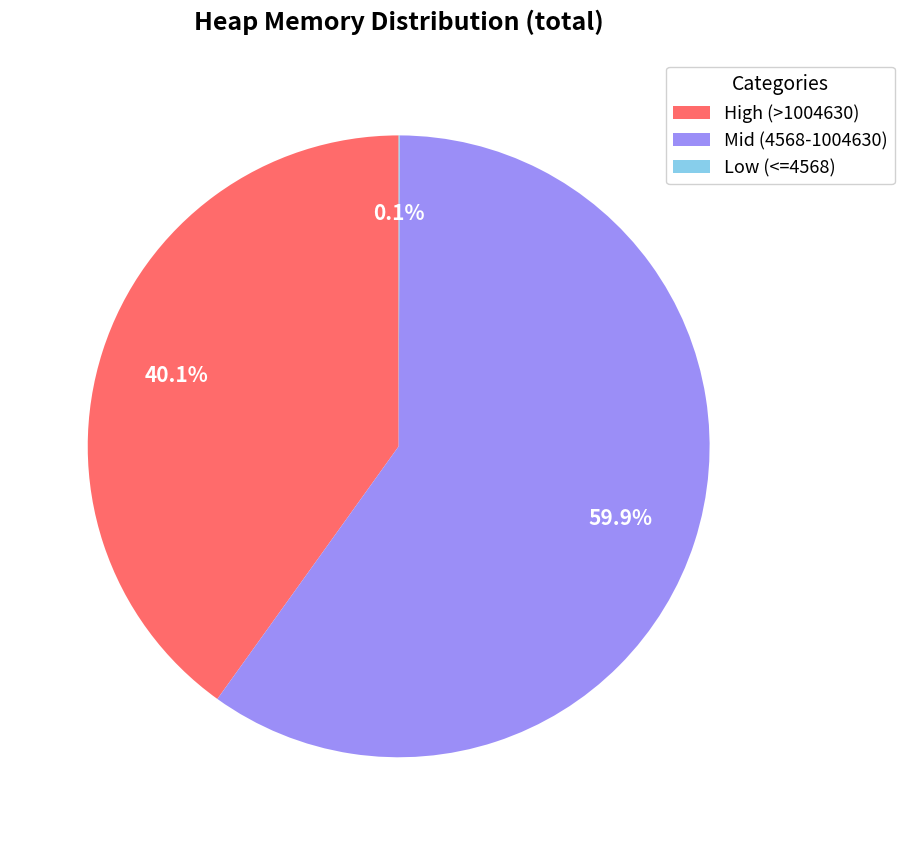

What is the majority slice?

Mid (4568-1004630)